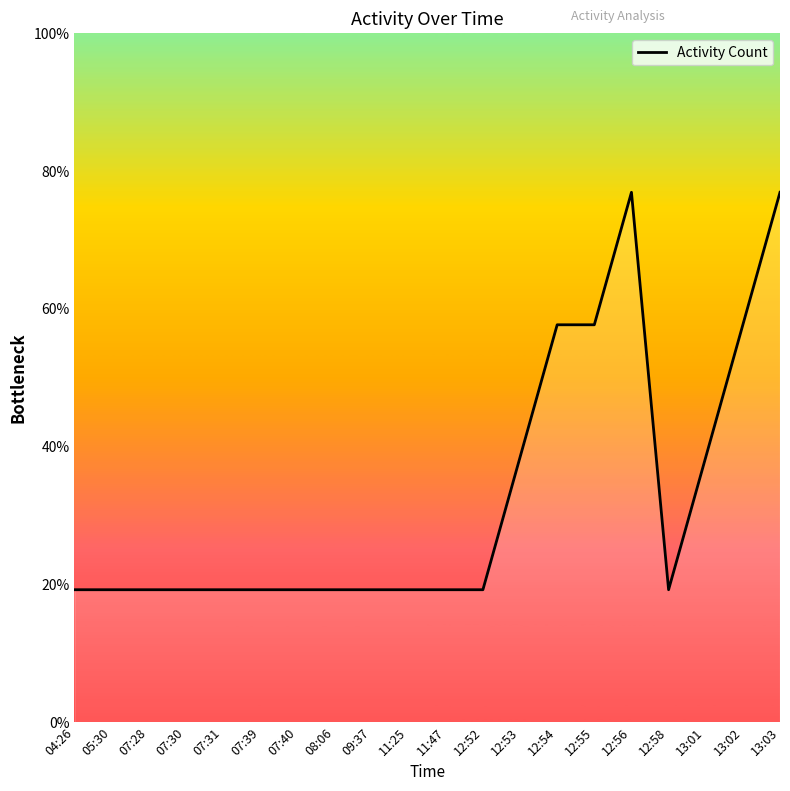

How many values exceed 1?

7